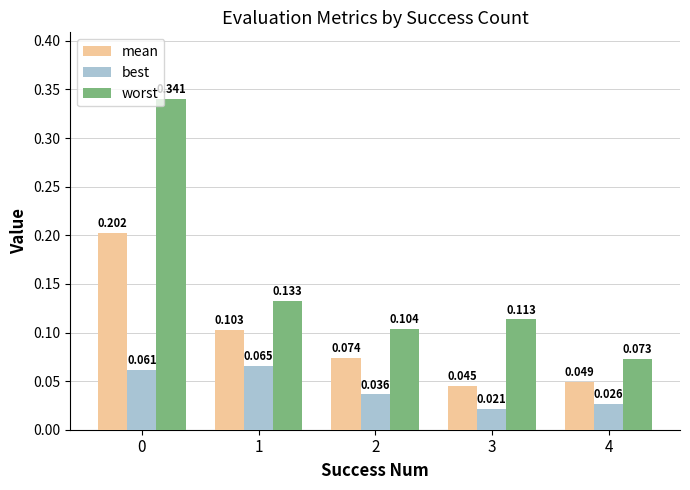

How many series are shown in this chart?

3